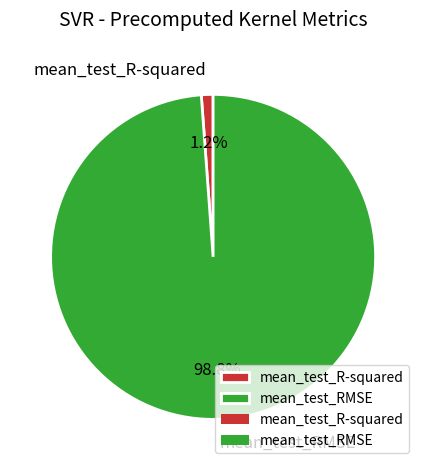

The mean_test_RMSE slice represents 93% of the pie. True or false?

False